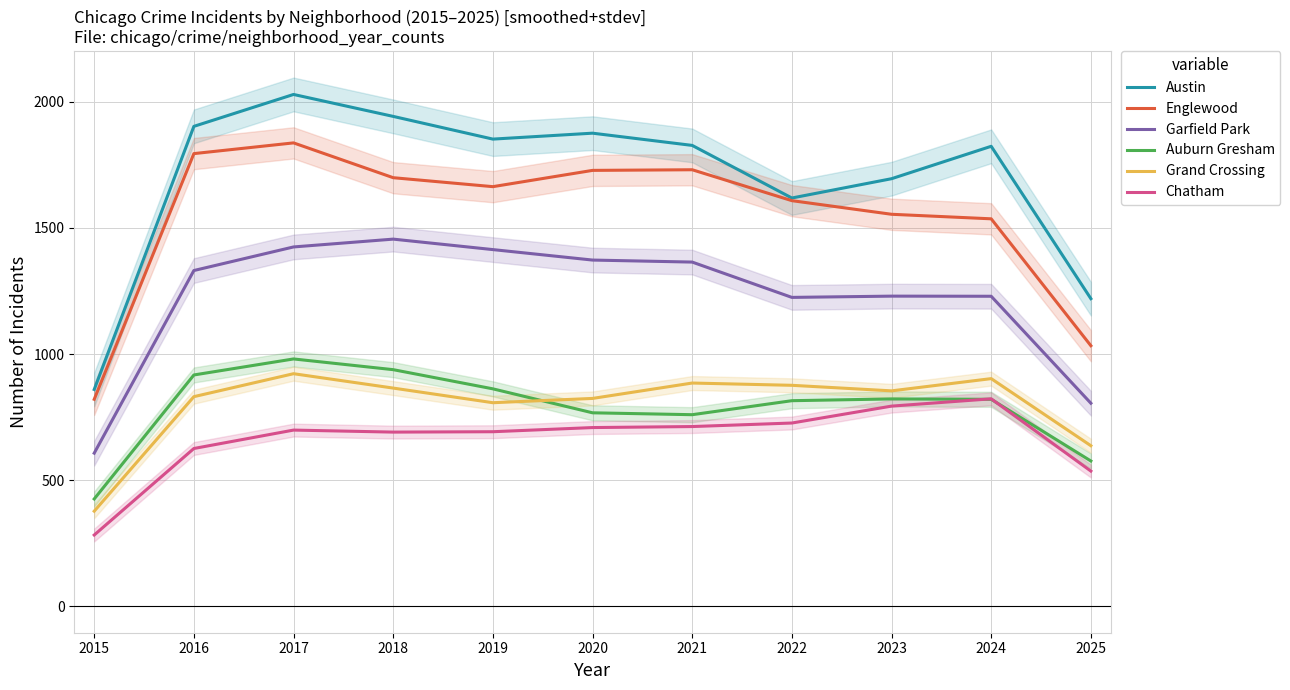

What is the sum of the Austin values at 2018 and 2021?

3769.0